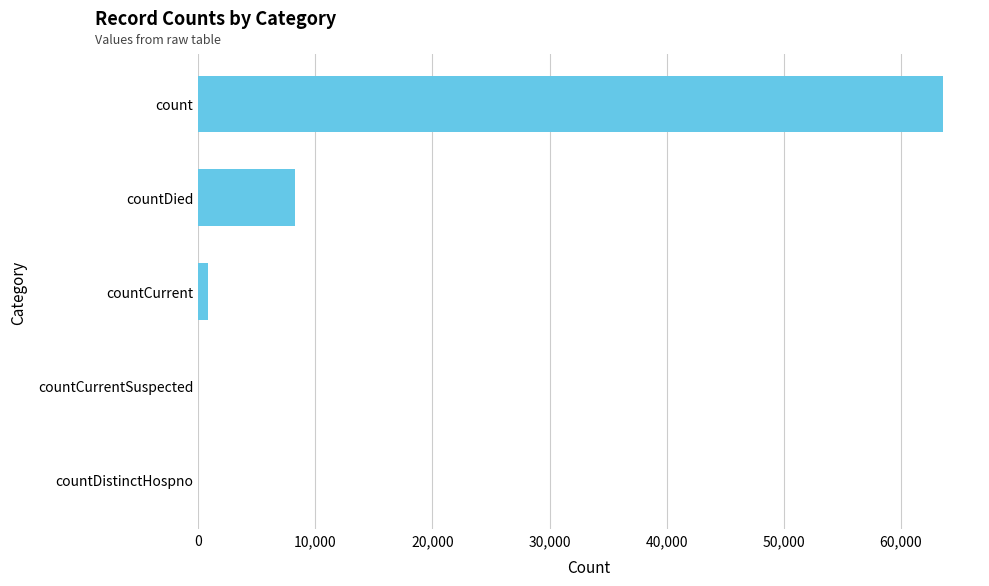

Does the chart contain stacked bars?

No